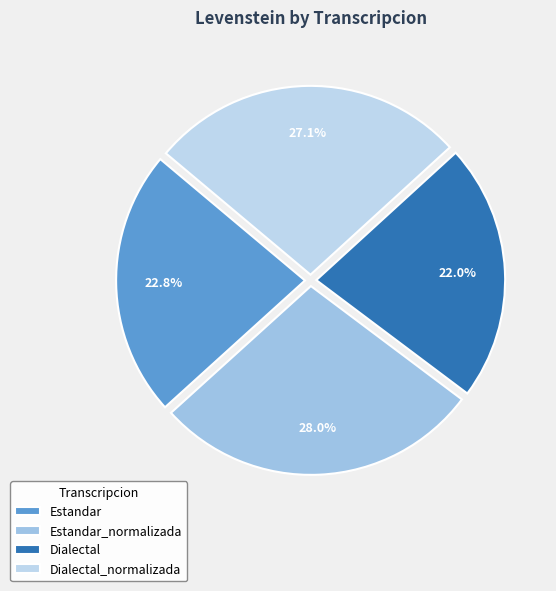

Does any single category account for the majority?

No